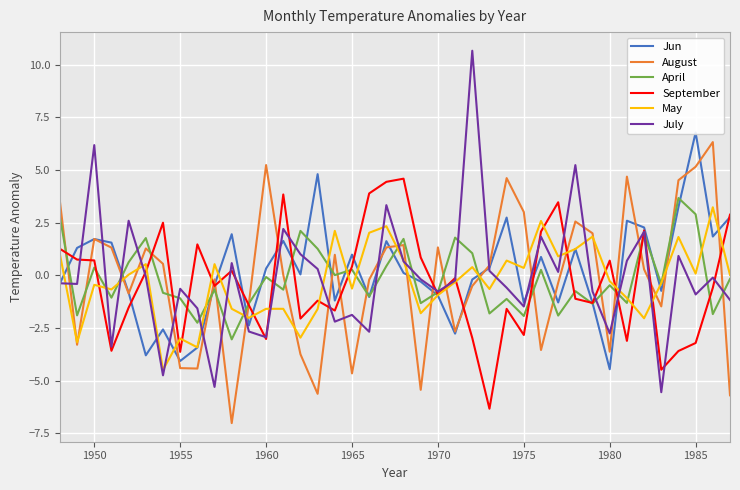

What is the maximum value for April?

3.7